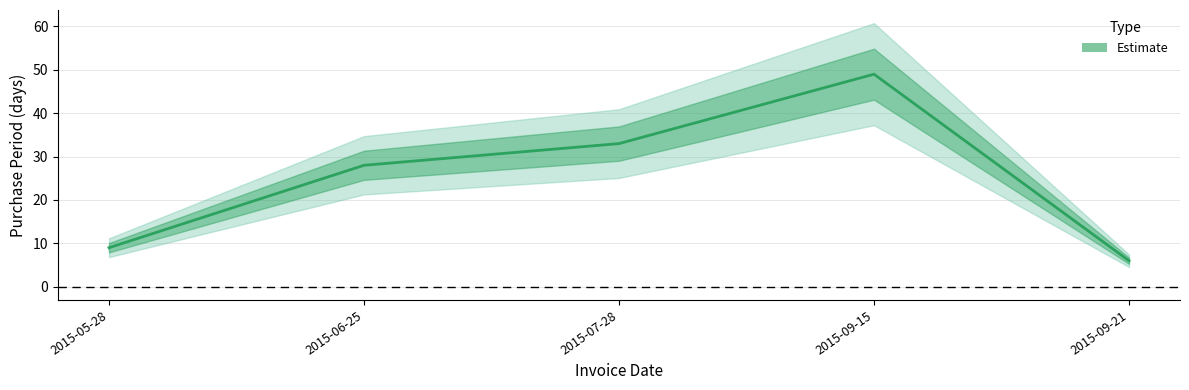

What position from the left is 2015-09-21?

5